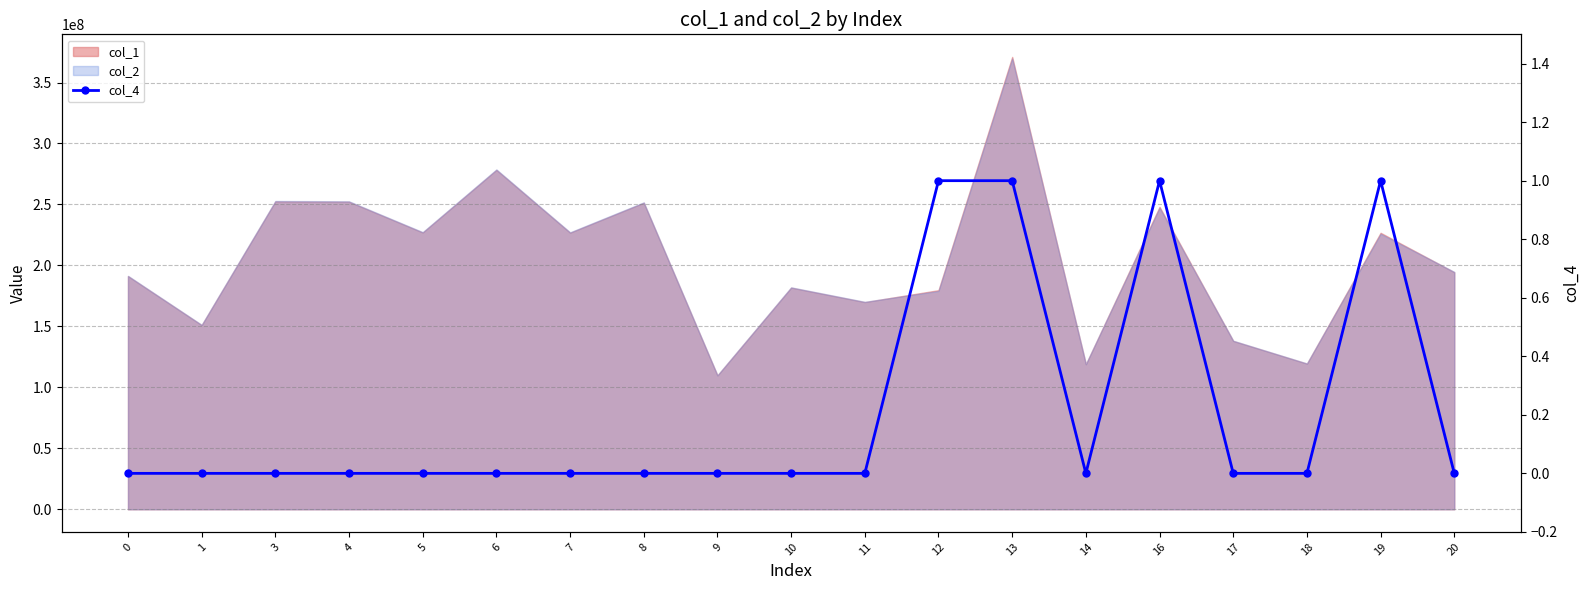

How many data points does each series have?

19